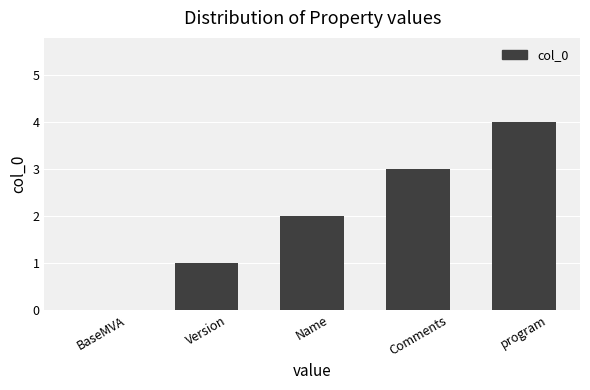

How many values are above zero?

4